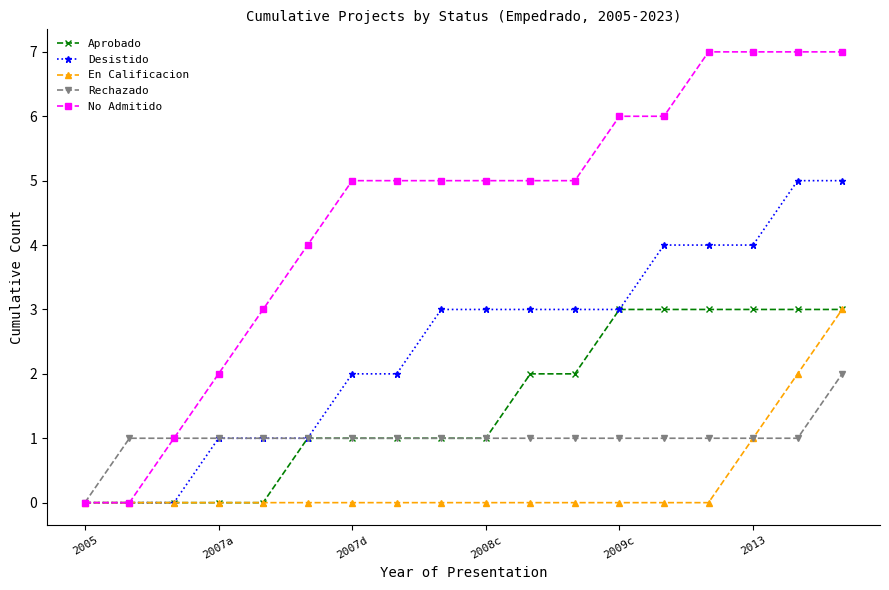

Which series has the largest total across all categories?

No Admitido